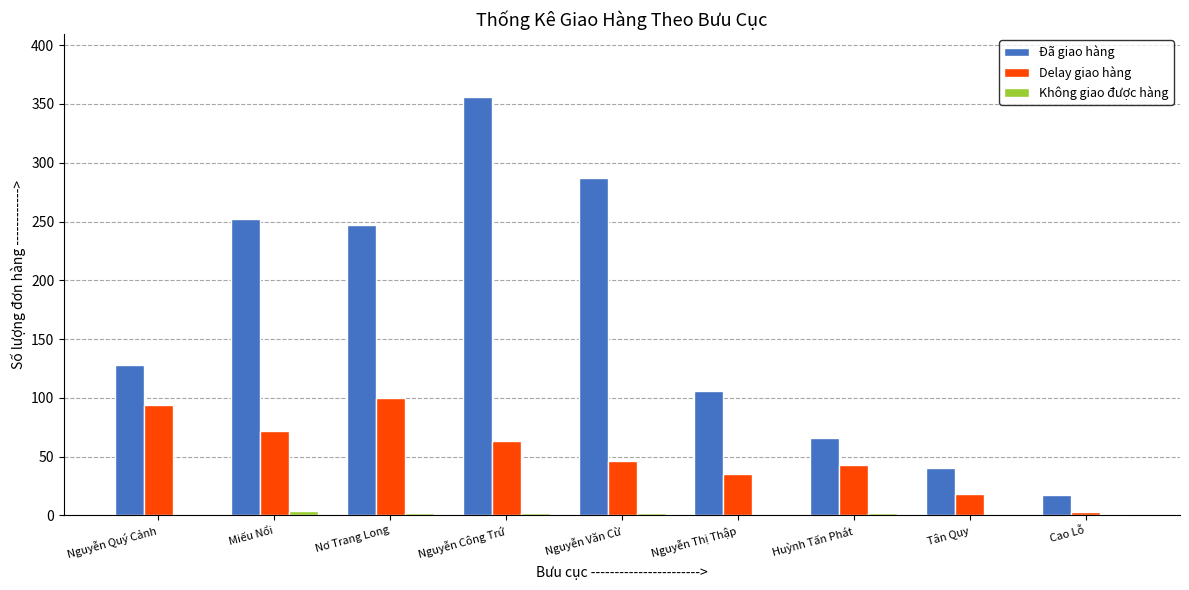

What is the greatest value displayed?

356